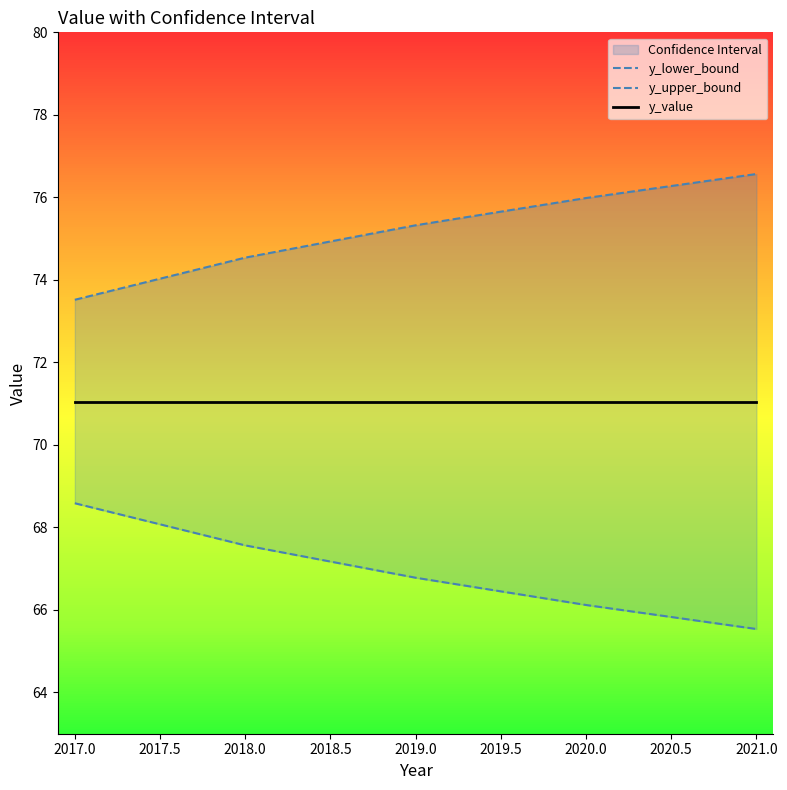

How many data points in y_upper_bound are above 75?

3